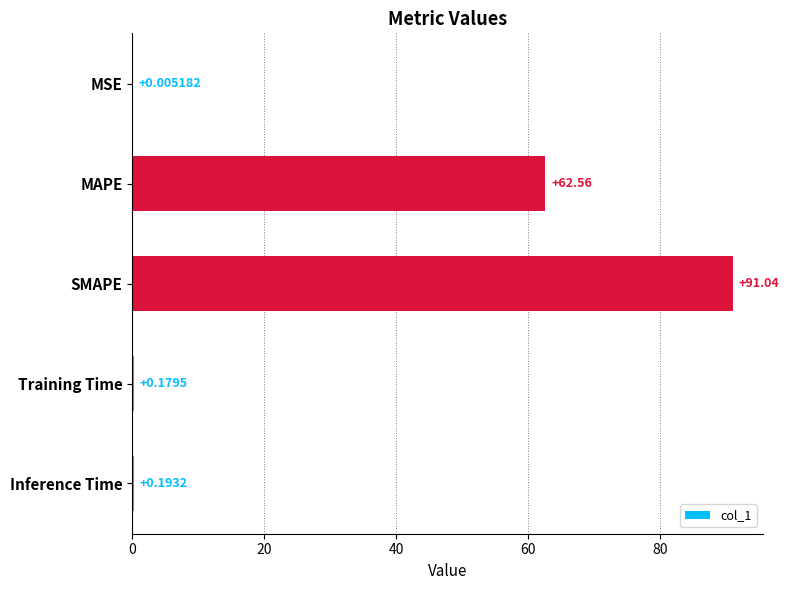

What is the change in value from MAPE to SMAPE?

+28.5